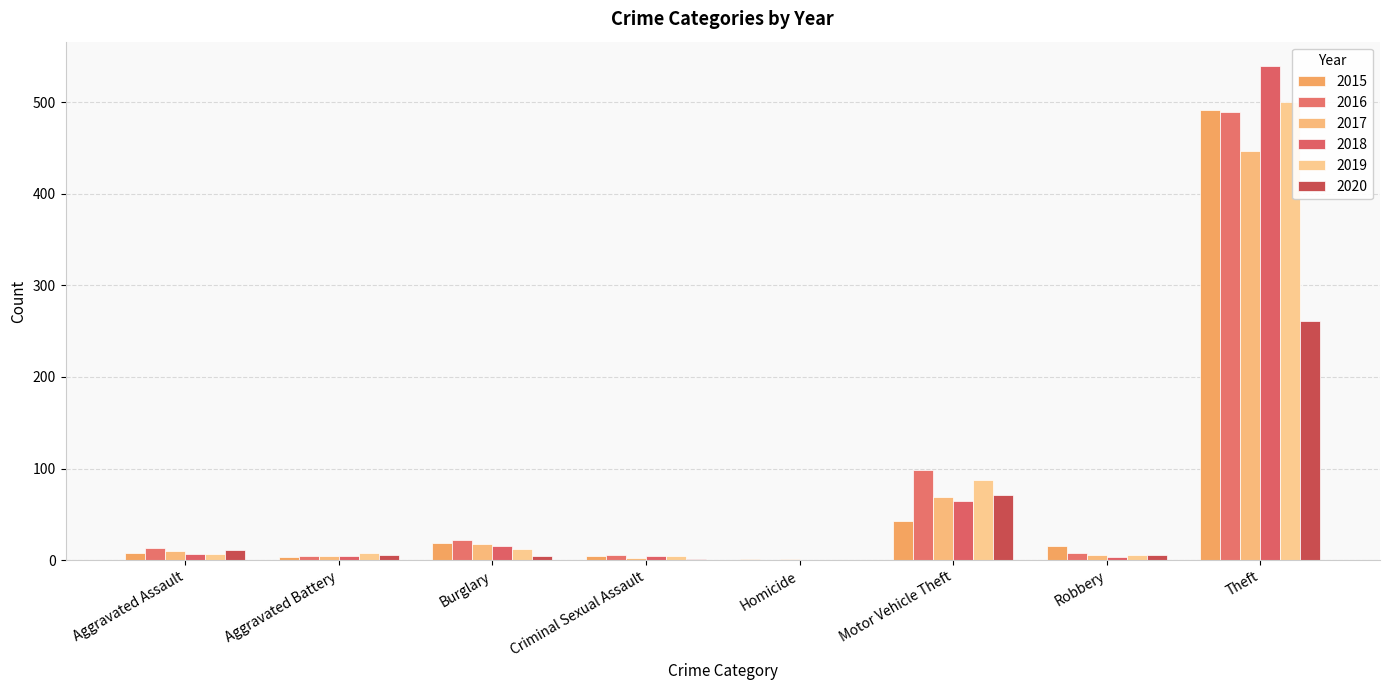

Are the bars grouped side by side (vs. stacked)?

Yes